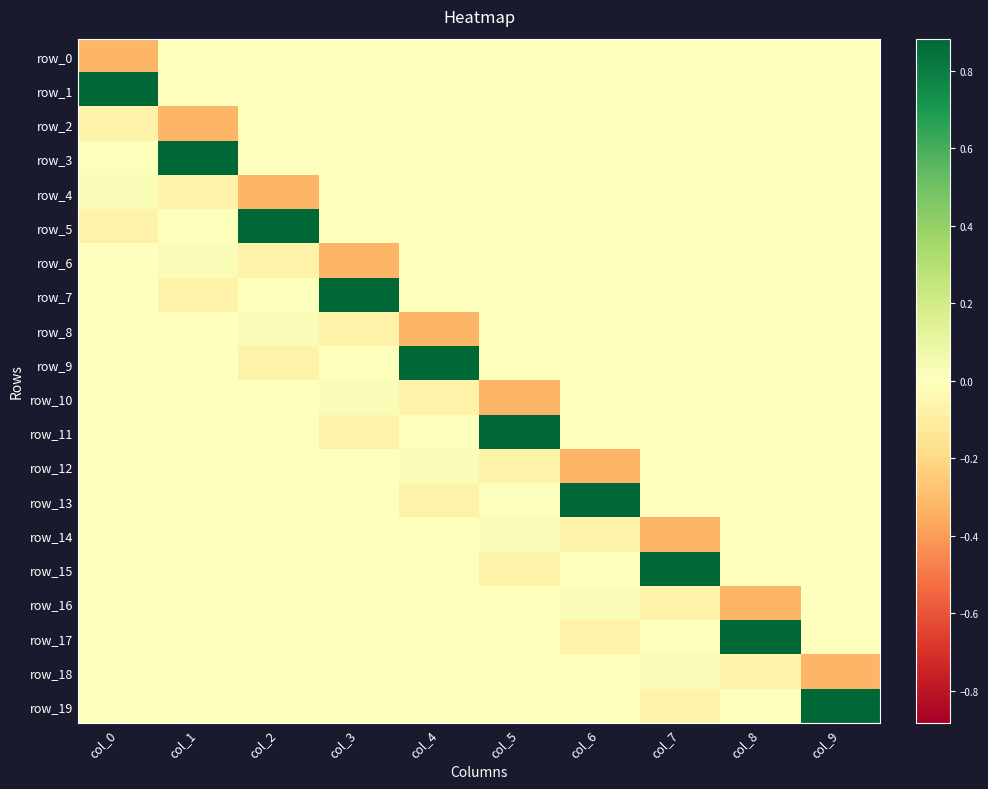

True or false: row_18 has a value of -0.0 at col_4.

True